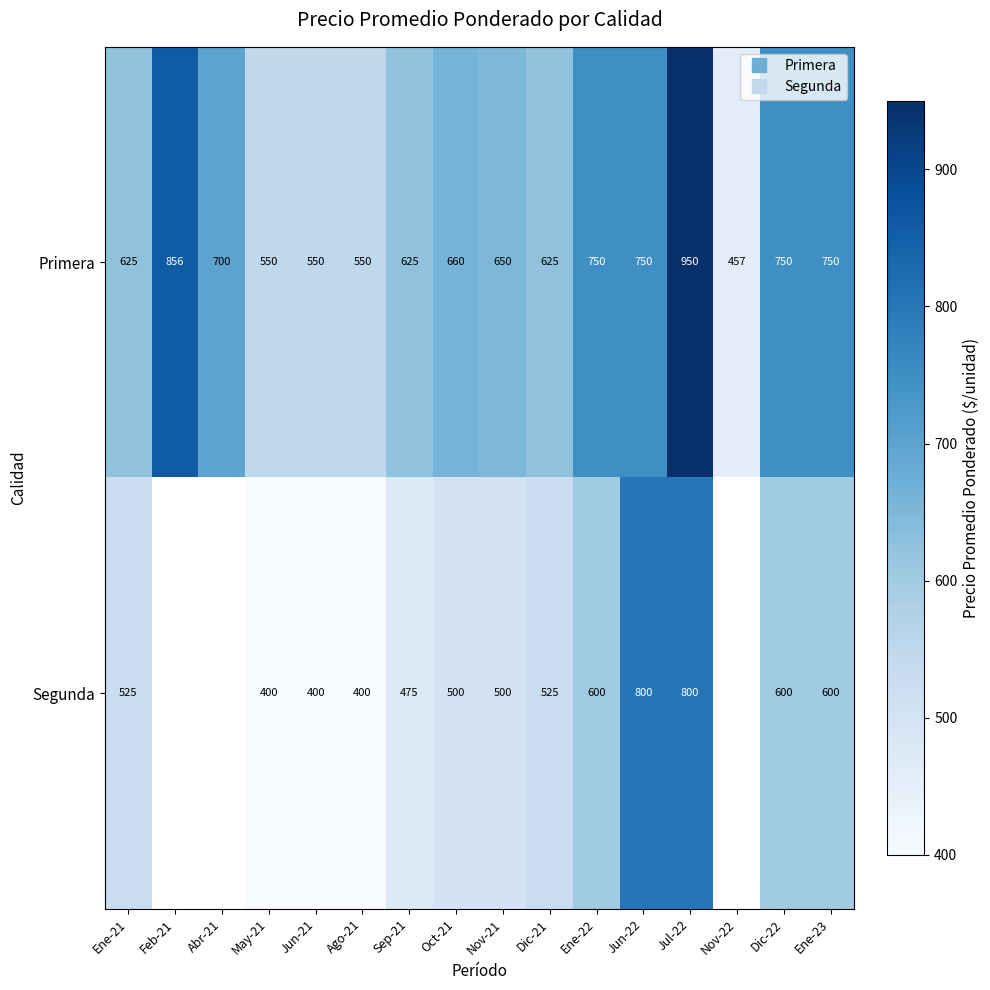

What is the sum of the Primera values at Oct-21 and Sep-21?

1285.0